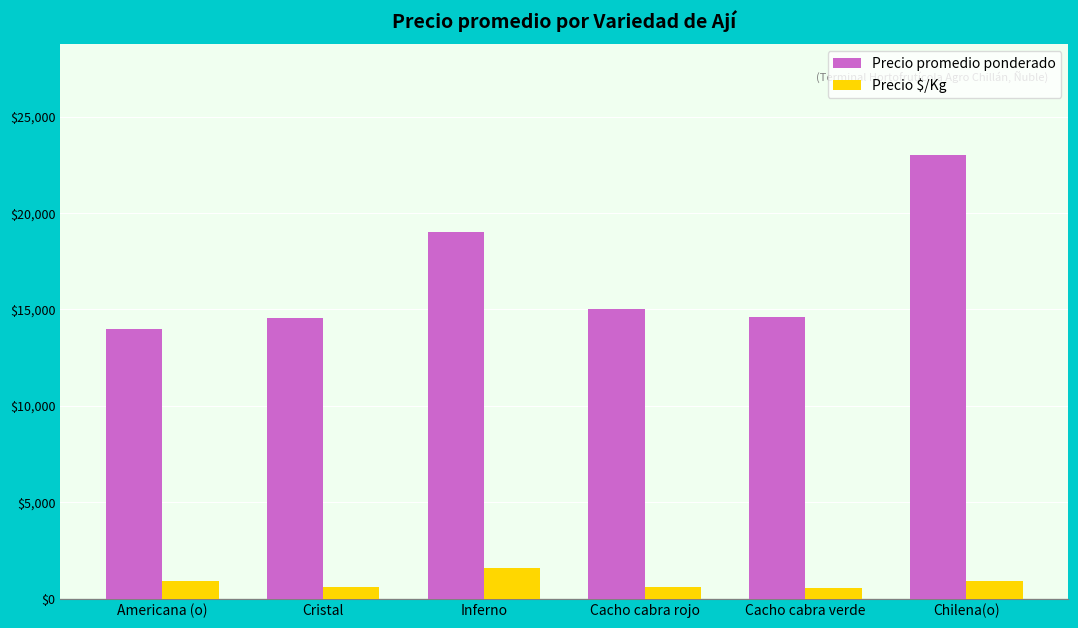

What is the total value across all series at Cristal?

15139